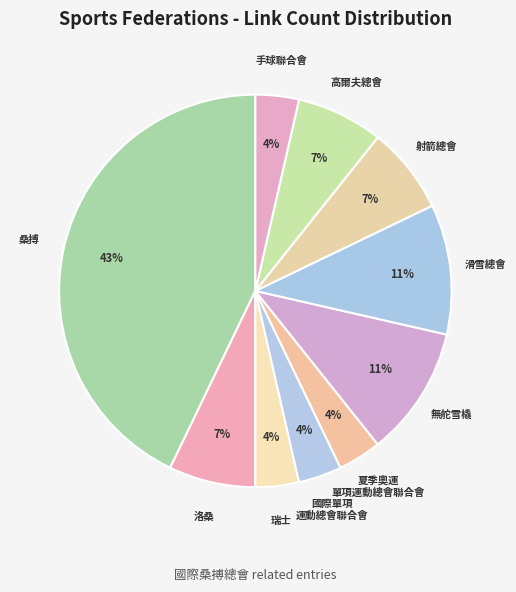

Rank the categories by value from lowest to highest.

瑞士, 國際單項運動總會聯合會, 夏季奧運單項運動總會聯合會, 国际手球联合会, 洛桑, 國際射箭總會, 國際高爾夫總會, 國際無舵雪橇聯合會, 國際滑雪總會, 桑搏